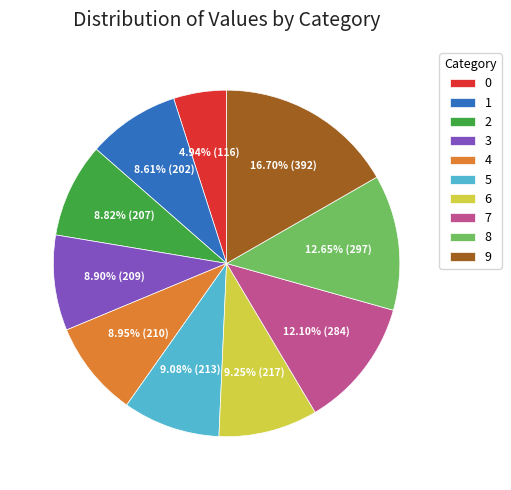

To the nearest percent, what percentage of the pie is 1?

9%